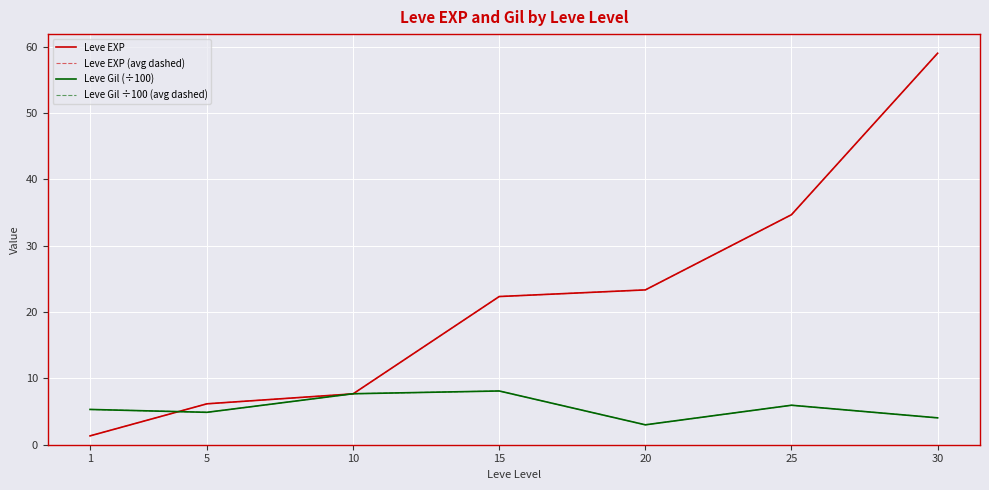

Is this an area chart (filled region under the line)?

No